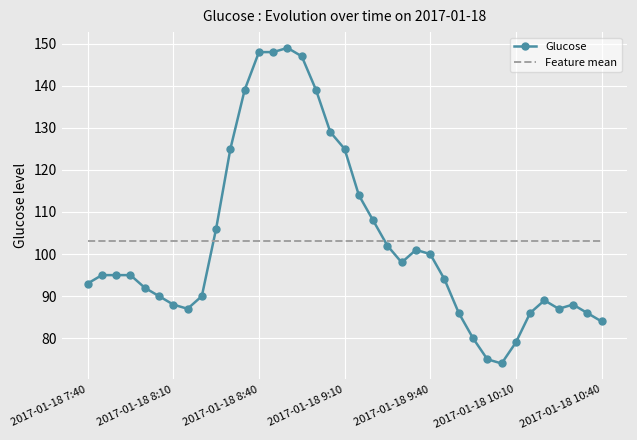

What are all the series names shown in the legend?

Glucose, Feature mean